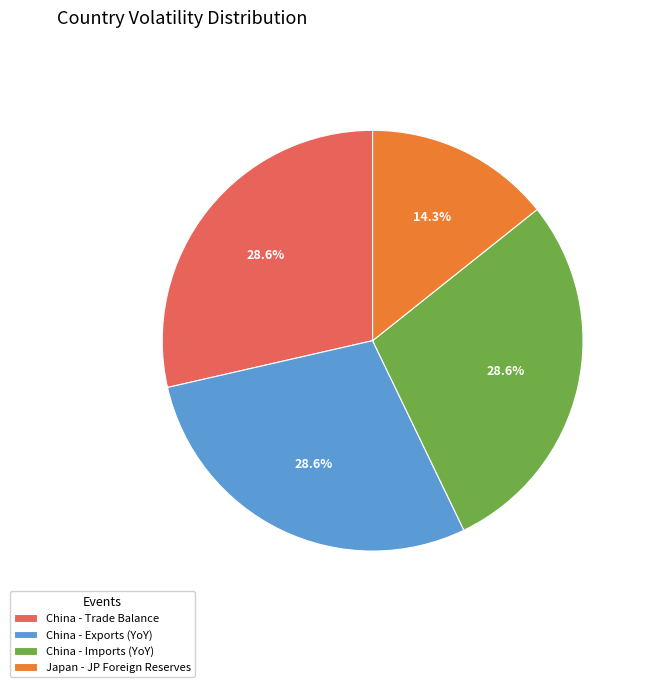

What percentage do China - Trade Balance and China - Exports (YoY) together represent?

57.1%